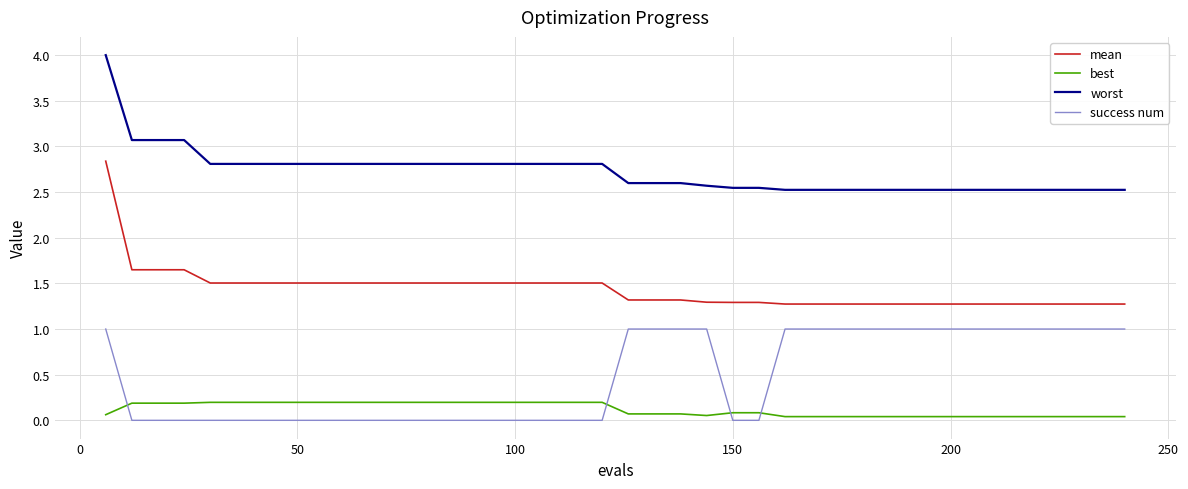

Which series has the widest spread of values?

mean